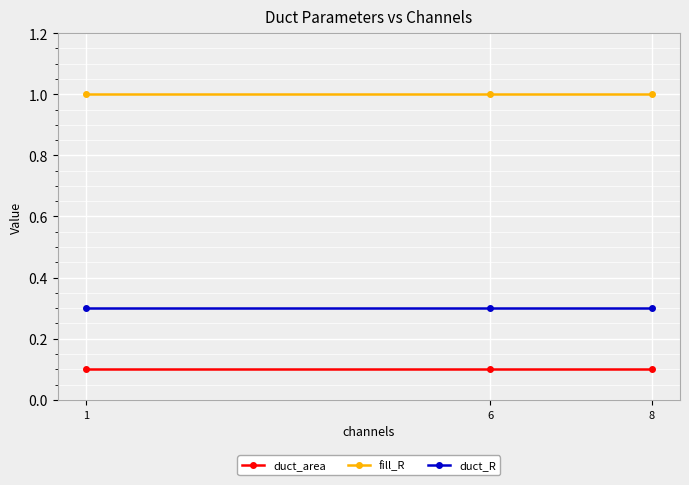

What is the value of the duct_area point at the 3rd from the left?

0.1